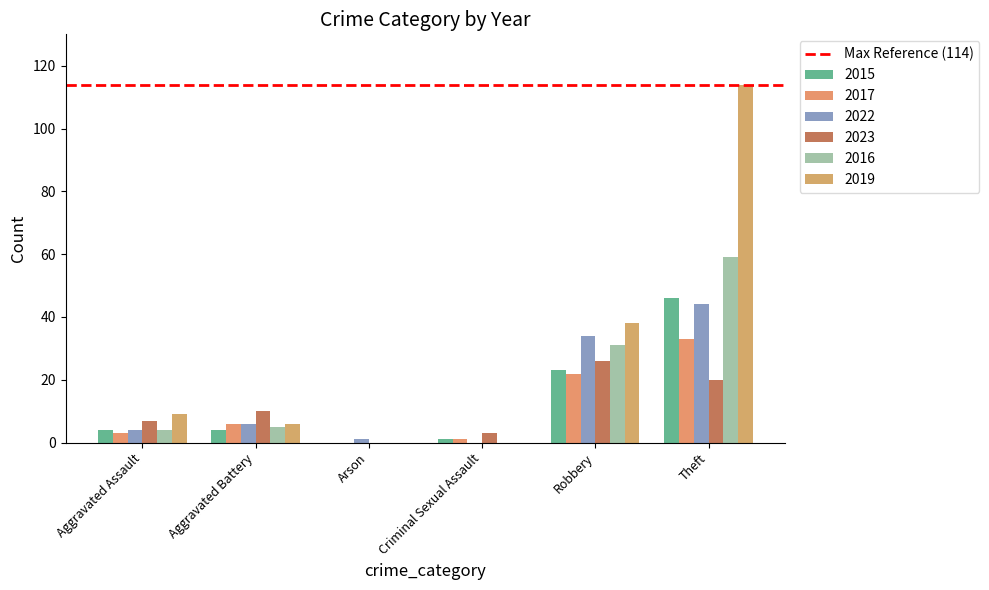

Which series has the largest total across all categories?

2019